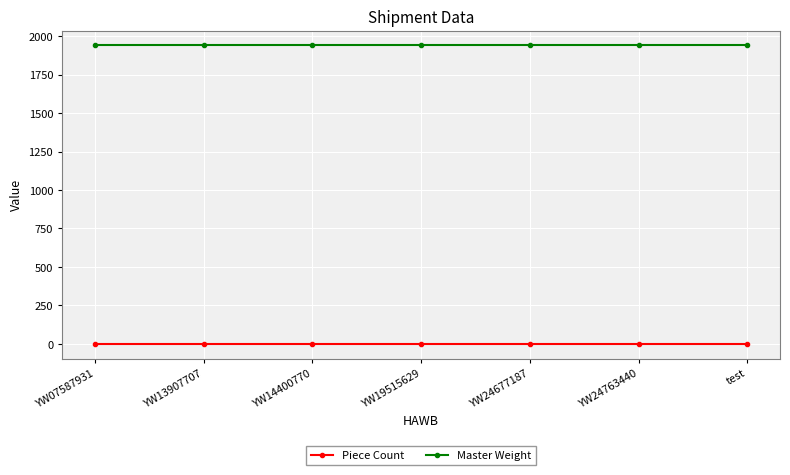

True or false: Master Weight and Piece Count cross at least once.

False